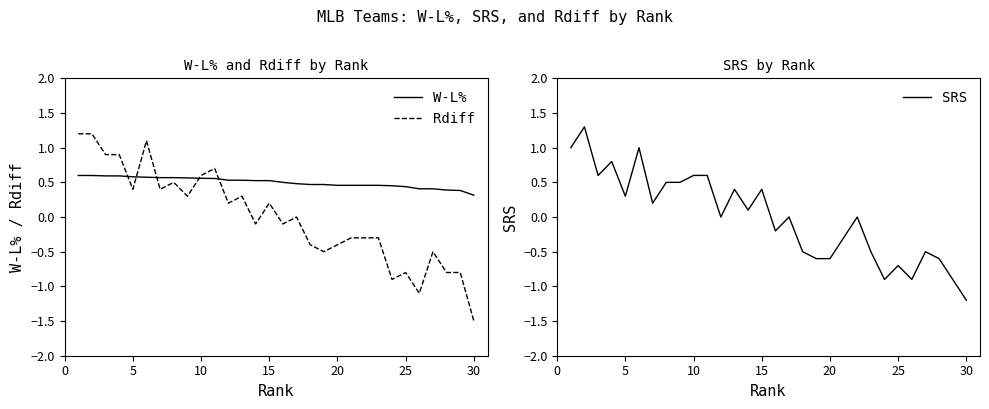

How many lines are shown in the chart?

3